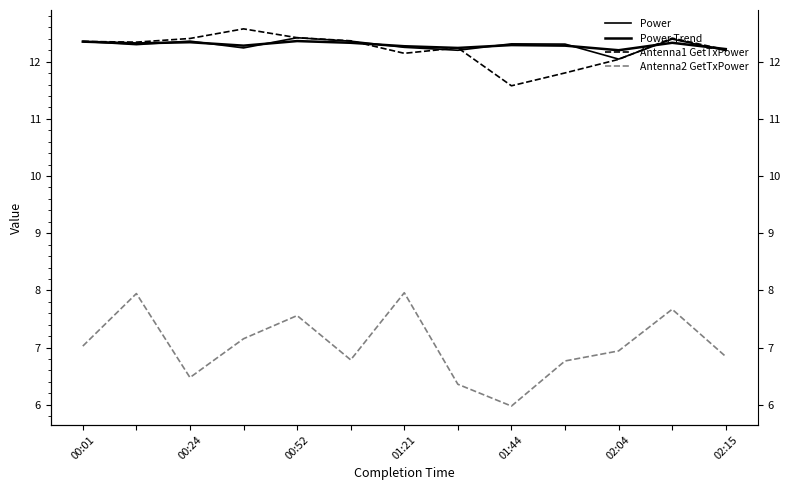

What are all the series names shown in the legend?

Power, Power Trend, Antenna1 GetTxPower, Antenna2 GetTxPower